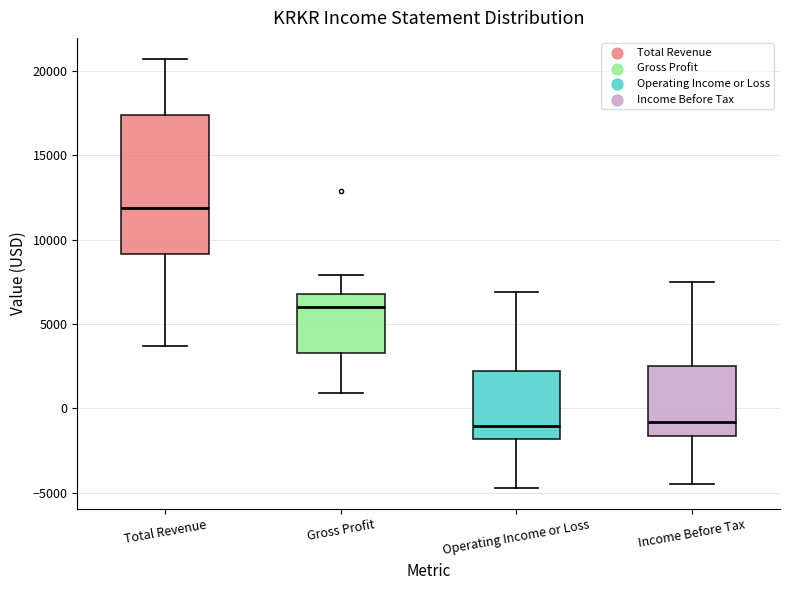

Reading left to right, read every box against the y-axis: the position of its median line, the range the box covers, and the ends of its whiskers. The values are not printed on the chart, so give them approximately, as read against the axis.

Total Revenue: median 12000, box 9000 to 17500, whiskers 3500 to 20500
Gross Profit: median 6000, box 3500 to 7000, whiskers 1000 to 8000
Operating Income or Loss: median -1000, box -2000 to 2000, whiskers -4500 to 7000
Income Before Tax: median -1000, box -1500 to 2500, whiskers -4500 to 7500